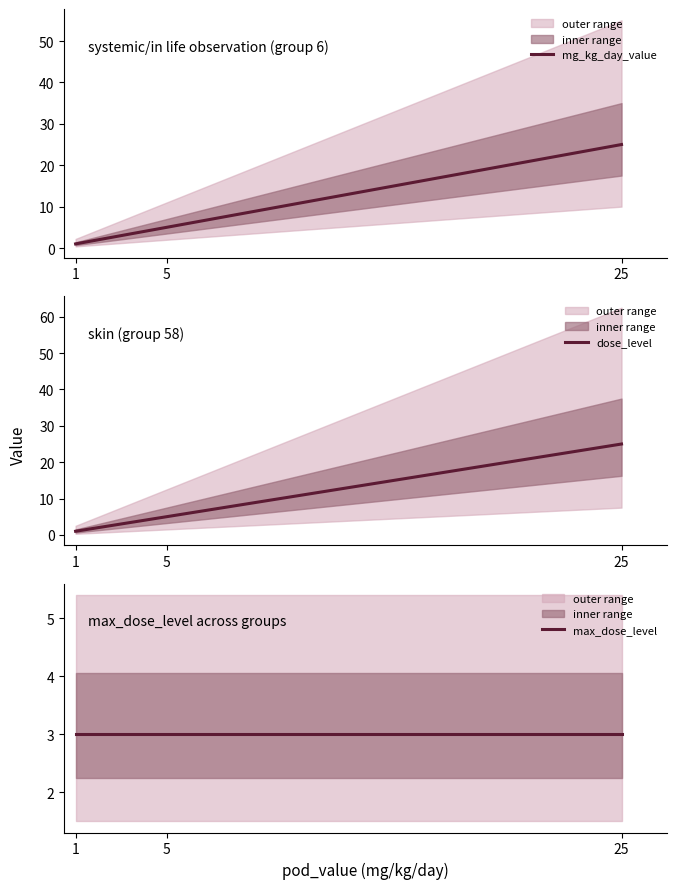

Reading left to right, what are all the values shown in this chart?

mg_kg_day_value: 1=1	5=5	25=25
dose_level: 1=1	5=5	25=25
max_dose_level: 1=3	5=3	25=3